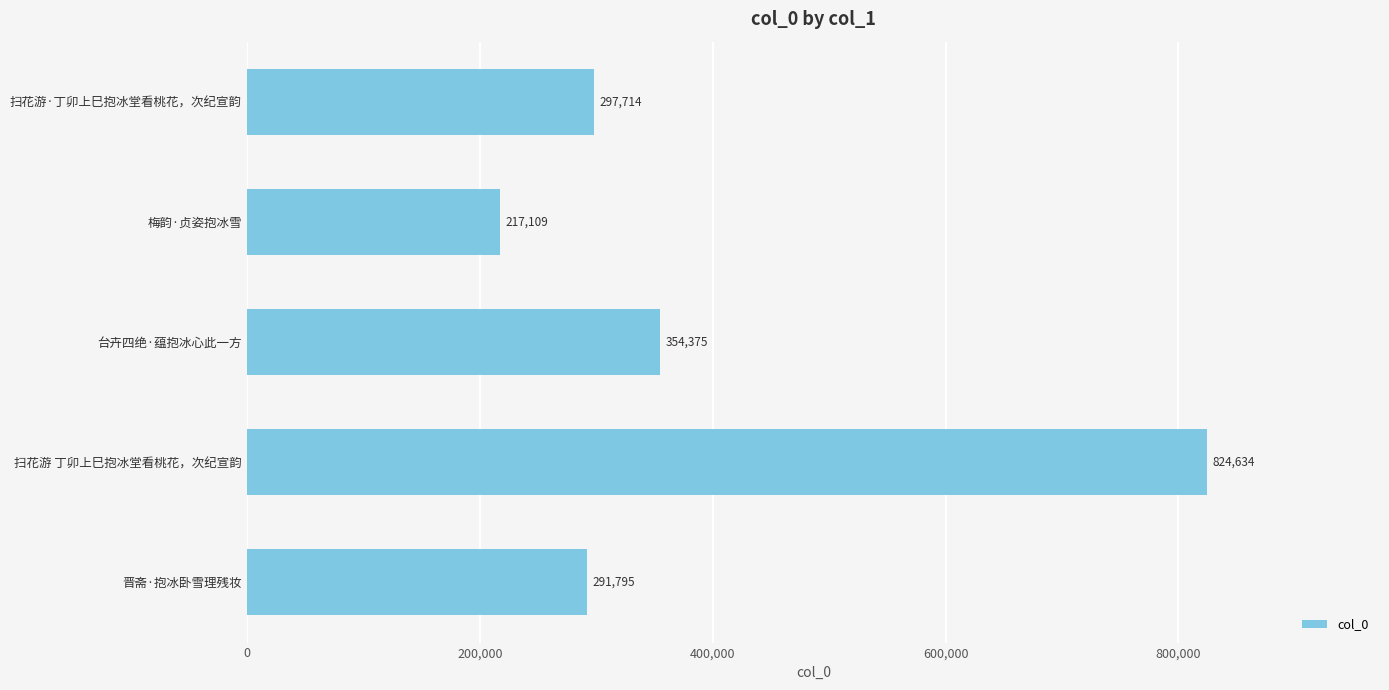

How many values are below 297714?

2